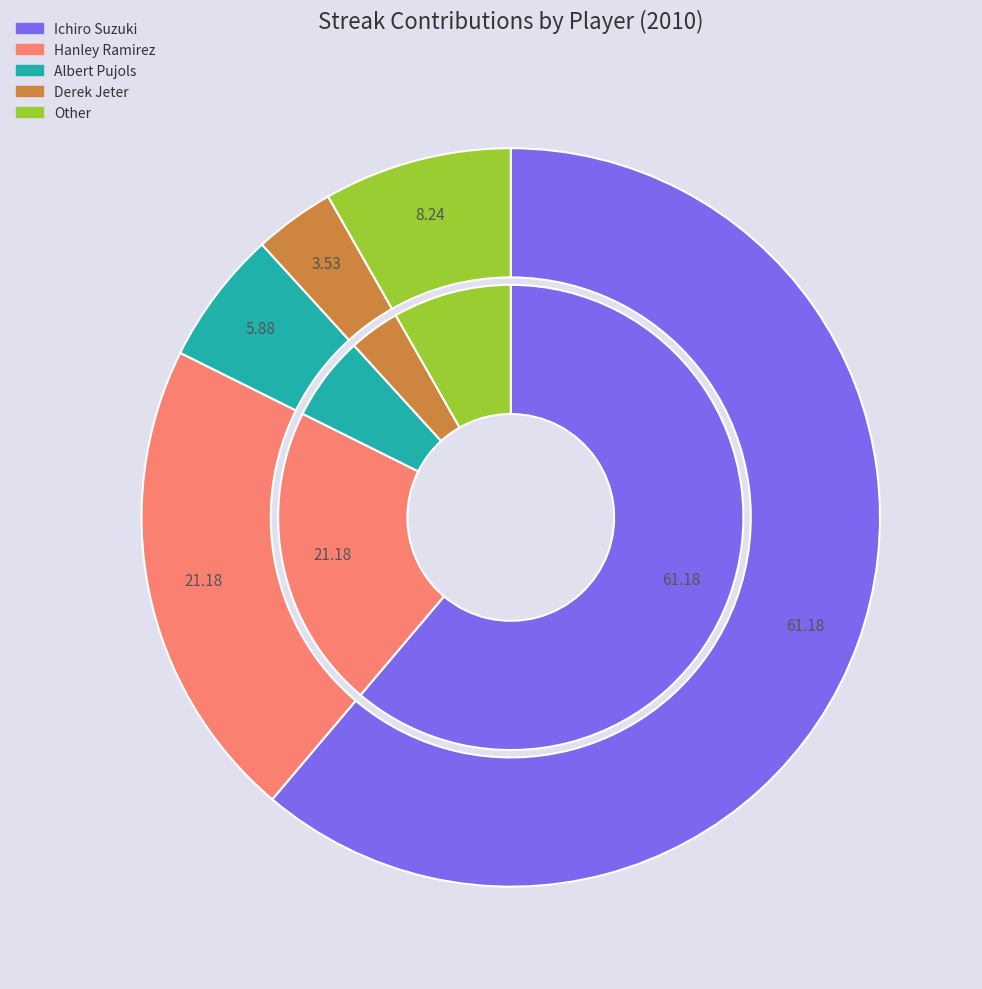

Rank the categories by value from highest to lowest.

Ichiro Suzuki, Hanley Ramirez, Other, Albert Pujols, Derek Jeter